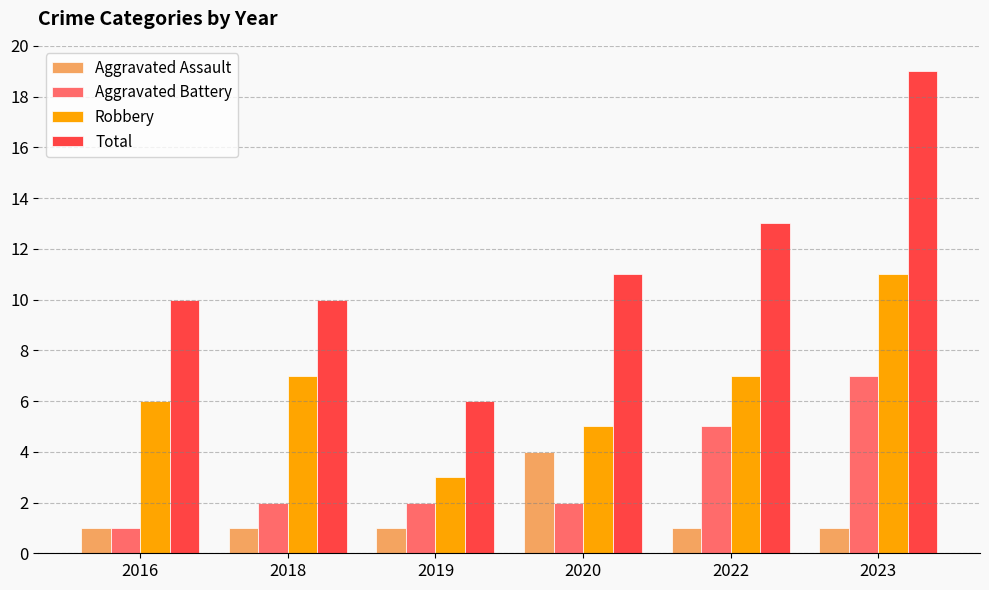

What is the value of the Total bar at the 1st from the left?

10